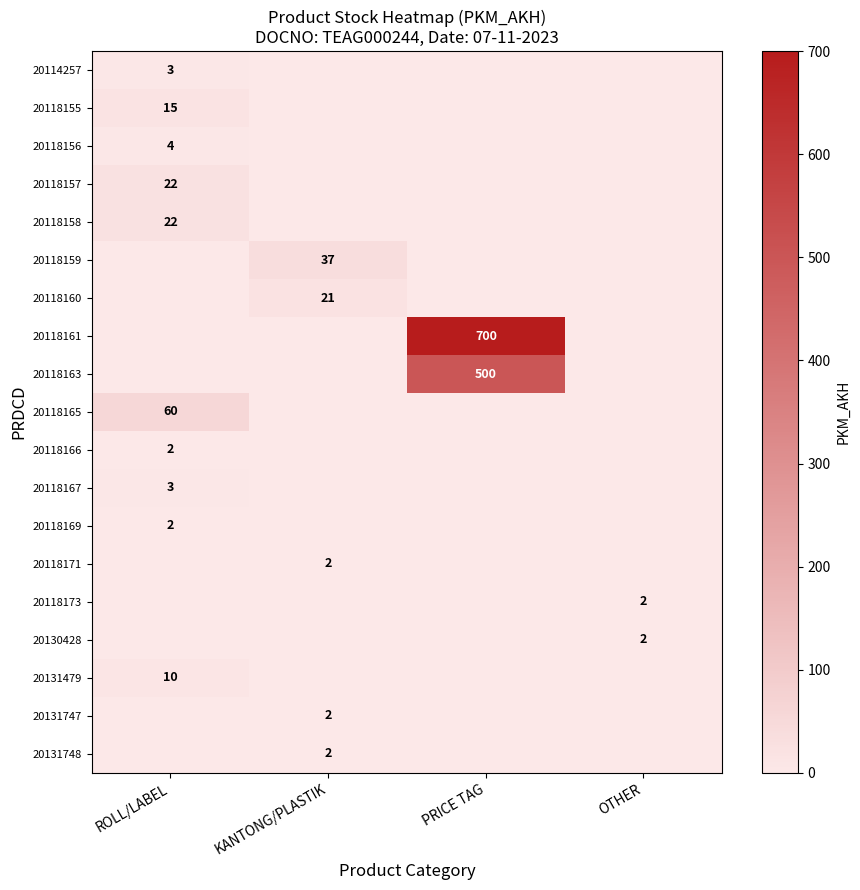

True or false: 20118166 has a value of 3 at ROLL/LABEL.

False